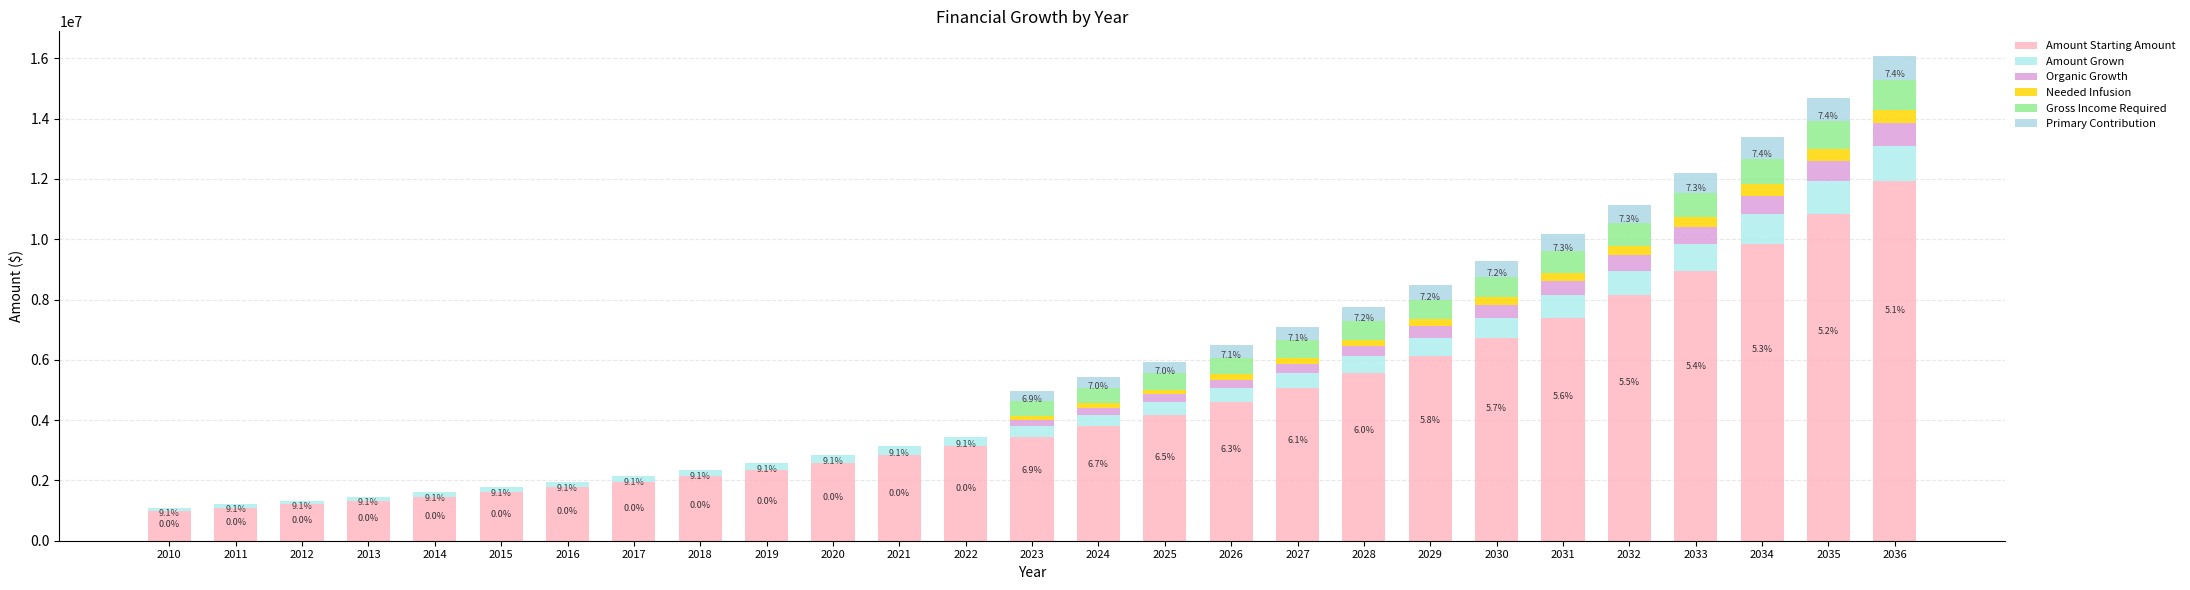

Between 2016 and 2032, which is larger?

2032